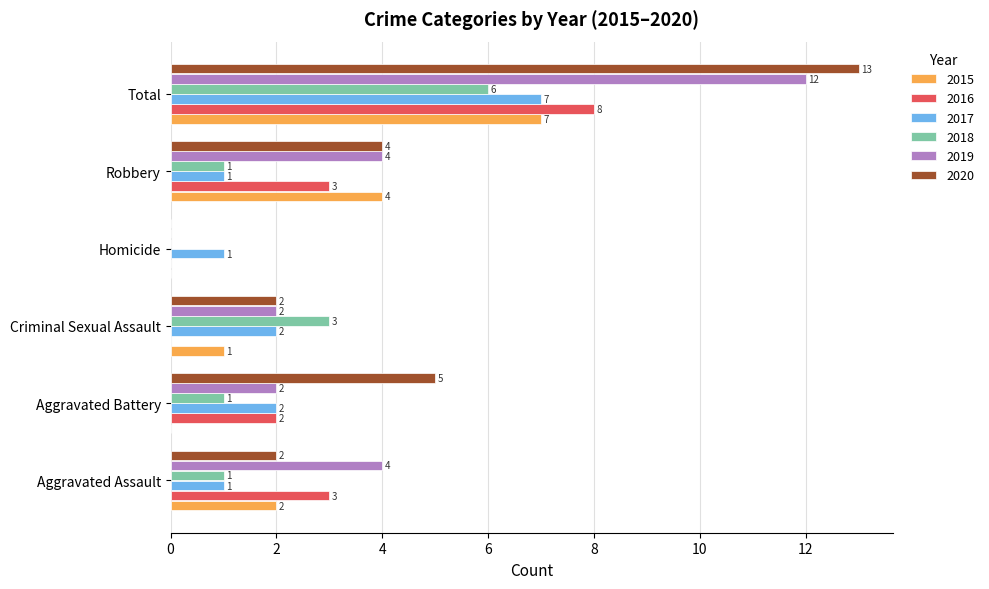

Read the 2019 value at Aggravated Assault, to the nearest 5.

5